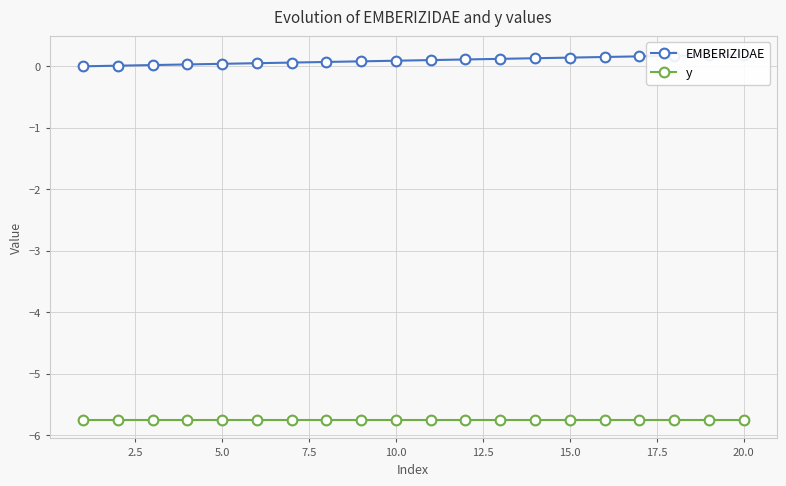

What is the average value of the EMBERIZIDAE series?

0.1